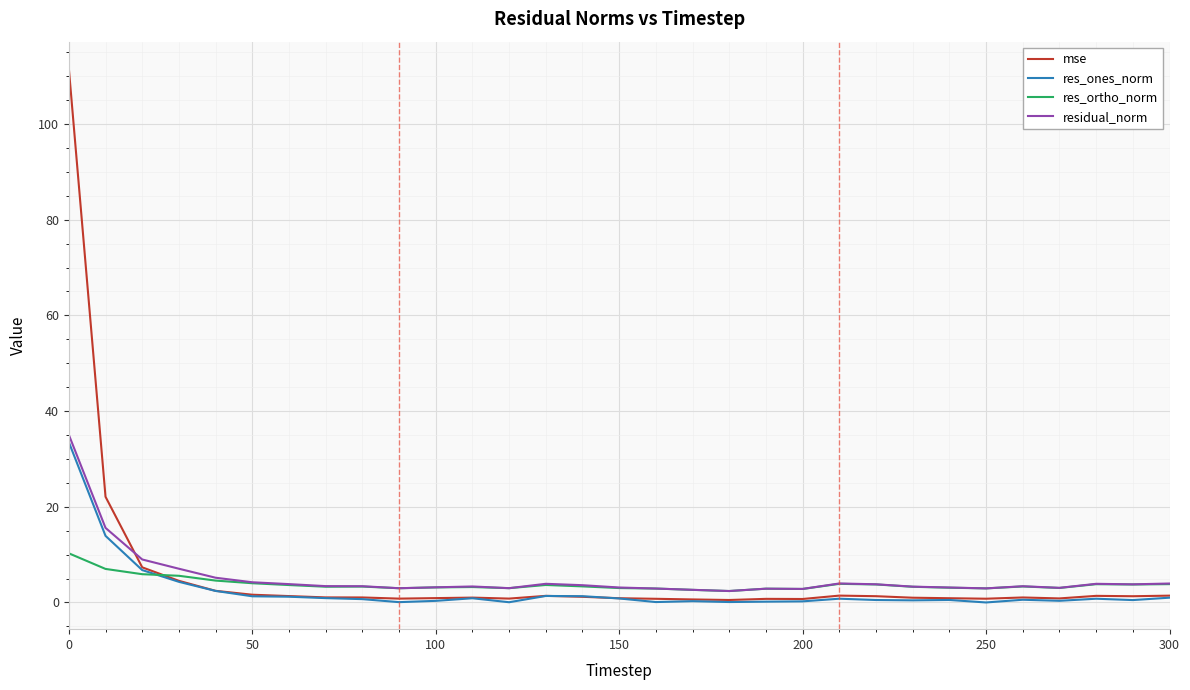

After their last crossing, which series has the higher values: residual_norm or mse?

residual_norm